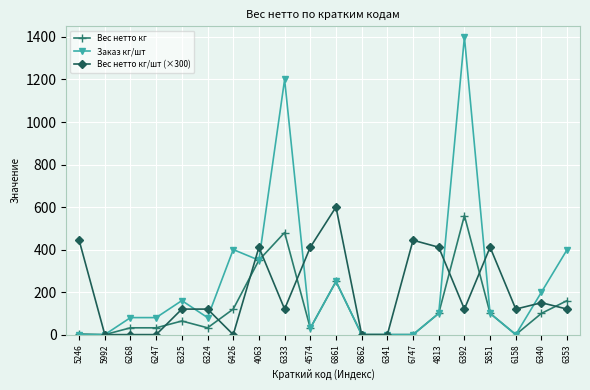

True or false: Заказ кг/шт has more than 0 points higher than both neighbors.

True